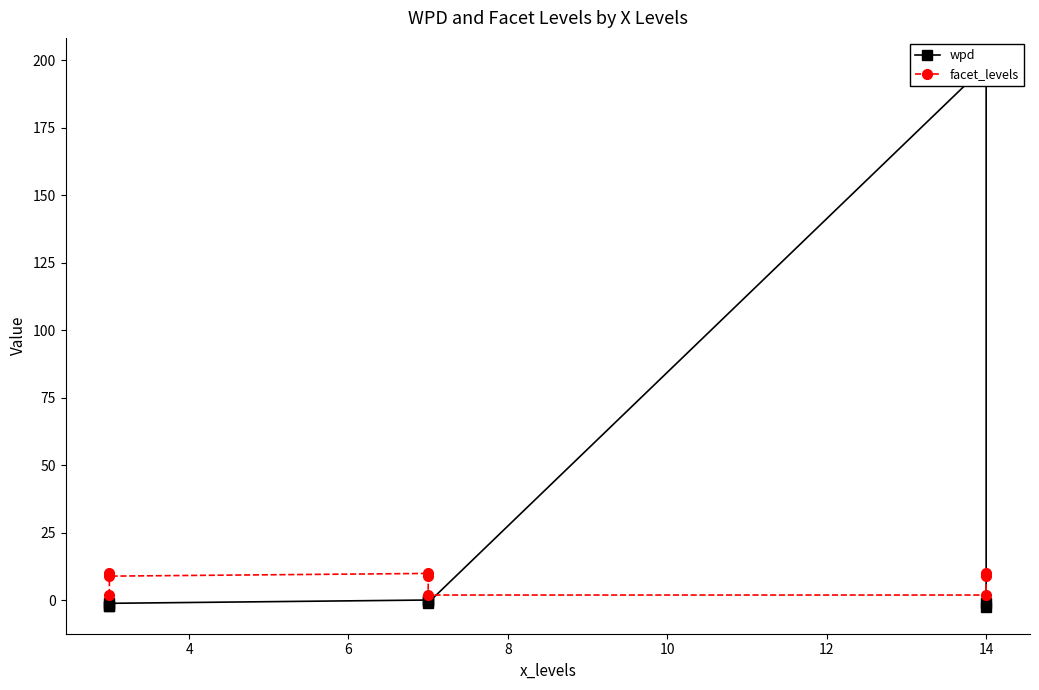

The wpd series shows 264.4 at 14. True or false?

False